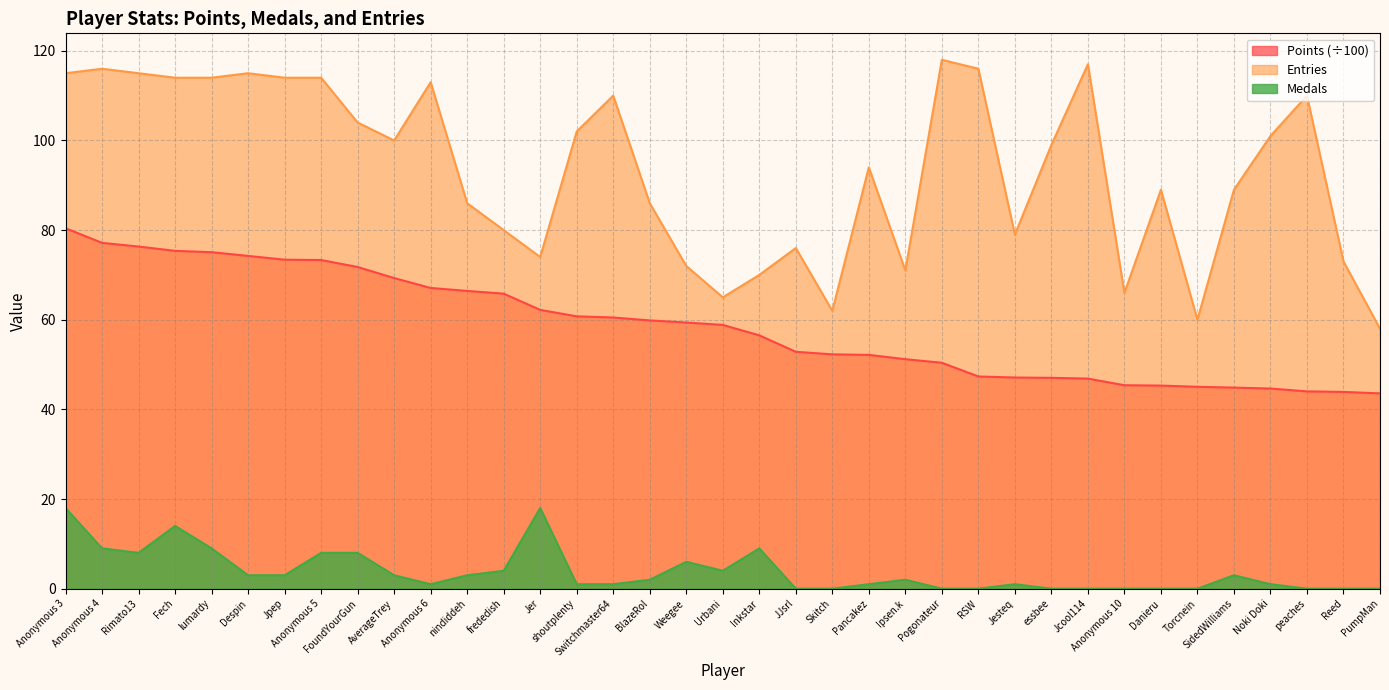

What are all the series names shown in the legend?

Points (÷100), Entries, Medals